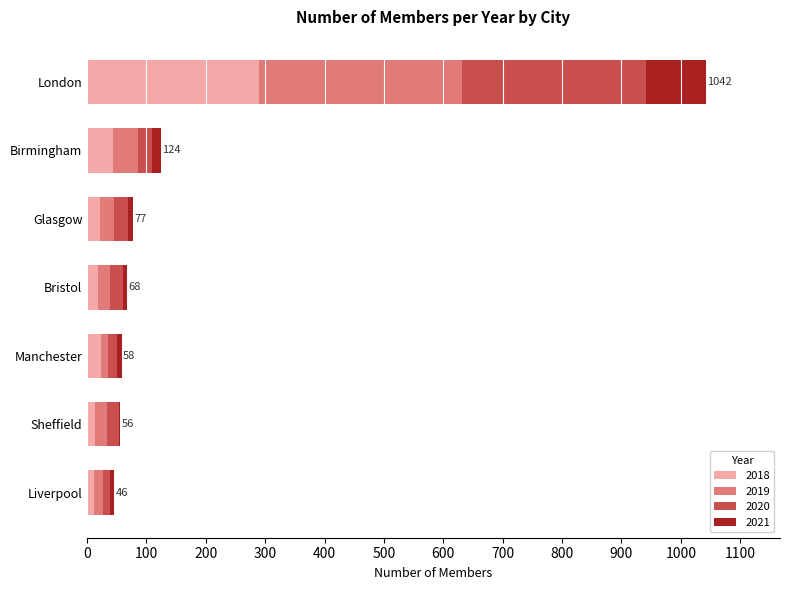

At which category is the sum across all series the highest?

London